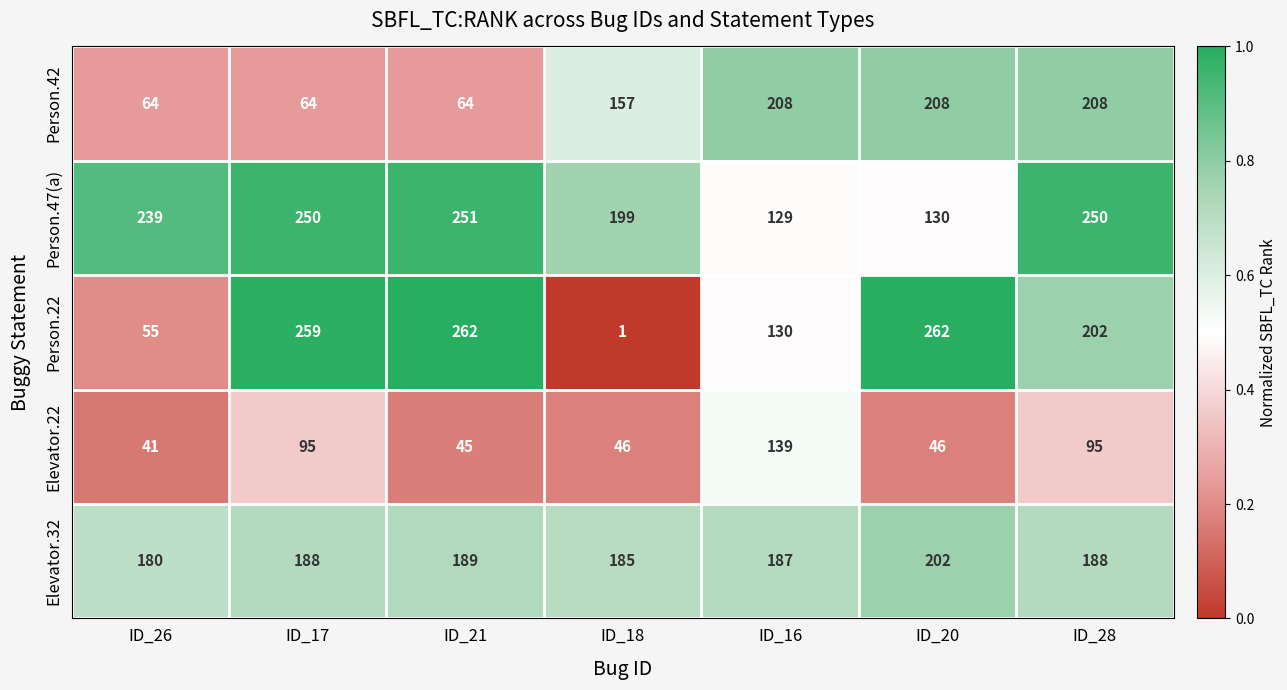

Between ID_21 and ID_16, which series saw the biggest shift?

Person.42